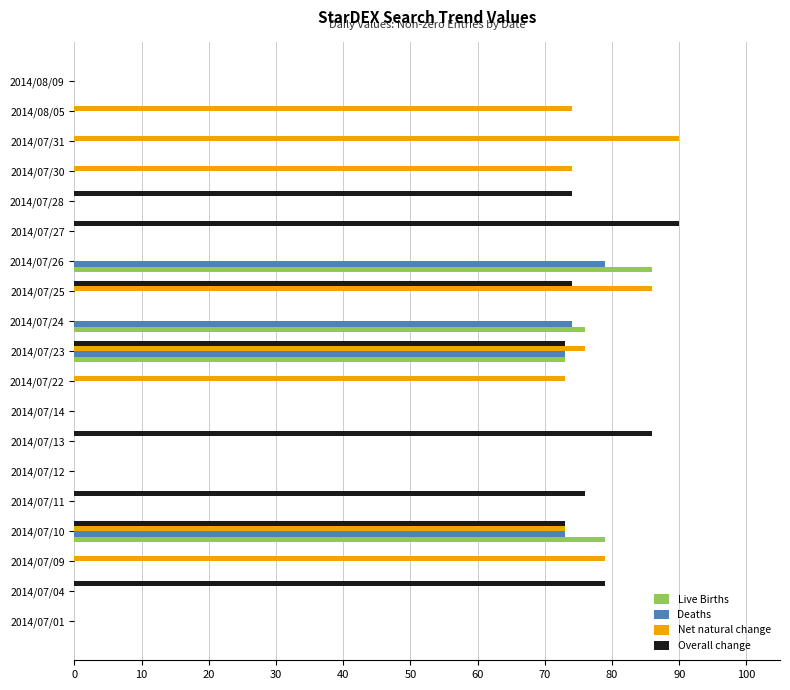

What is the sum of all Live Births values?

314